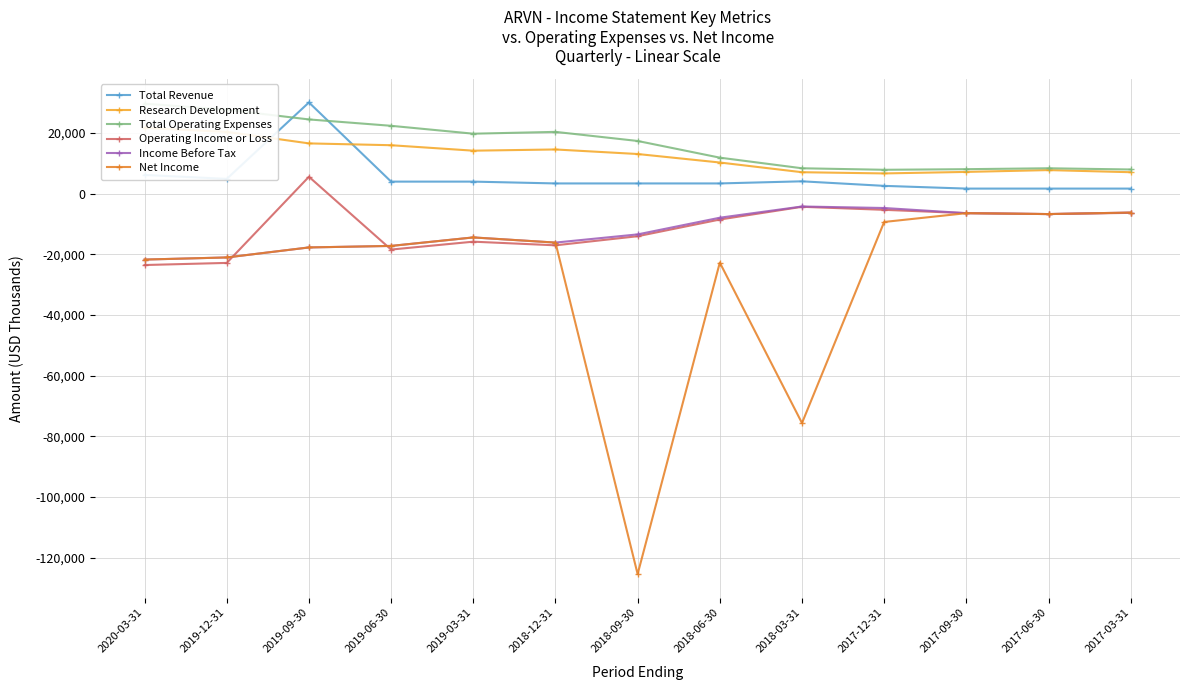

Which has a higher value, 2017-06-30 or 2019-09-30?

2019-09-30